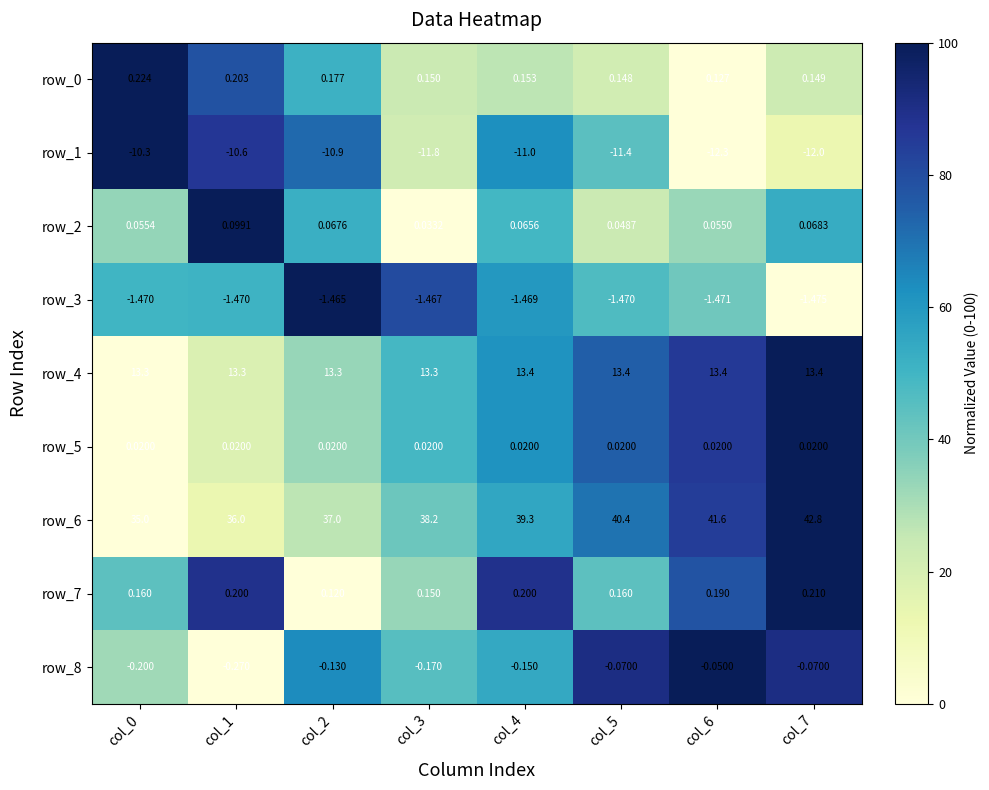

What is the total value across all series at col_2?

38.2